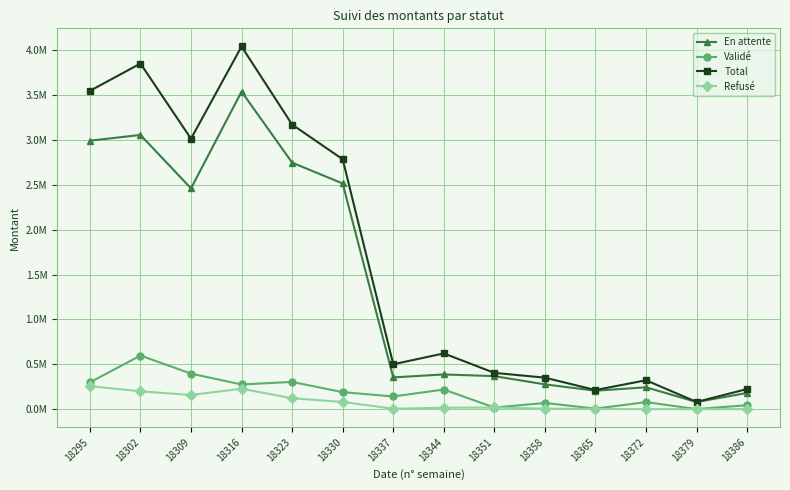

True or false: En attente and Total cross at least once.

False